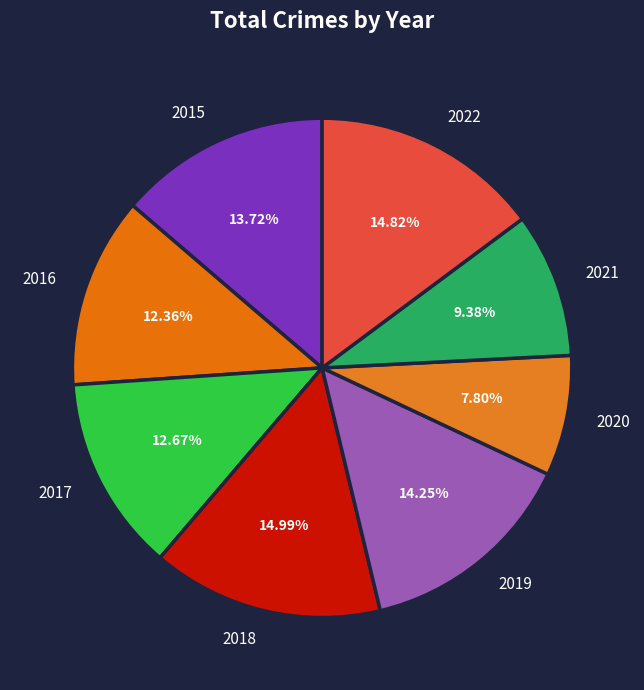

Approximately how many times larger is the value at 2021 compared to 2020?

1.2